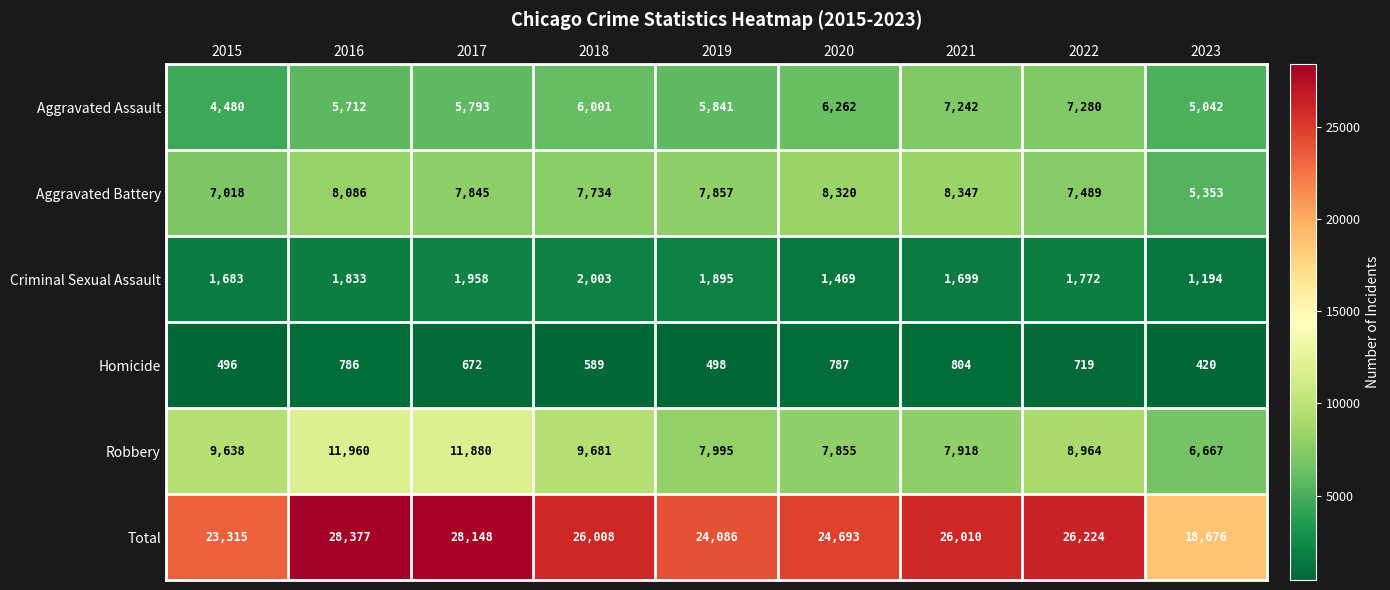

True or false: Aggravated Assault has a value of 10203 at 2020.

False